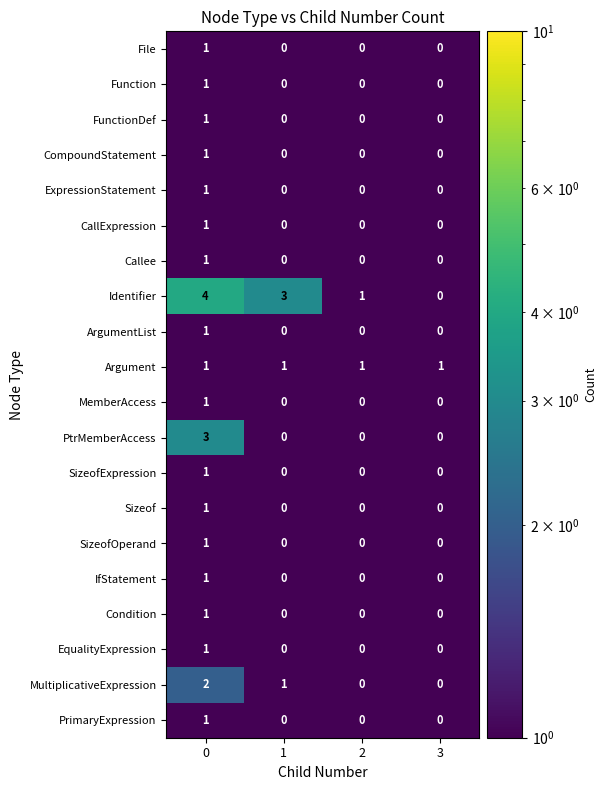

What is the difference between the second highest and minimum values in the Identifier series?

3